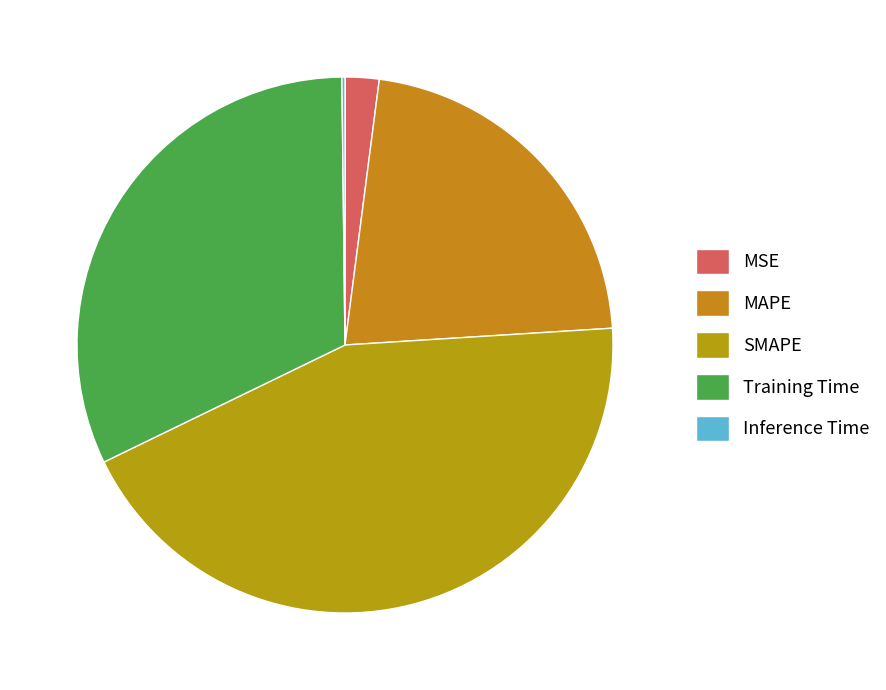

Is there a majority slice in this chart?

No